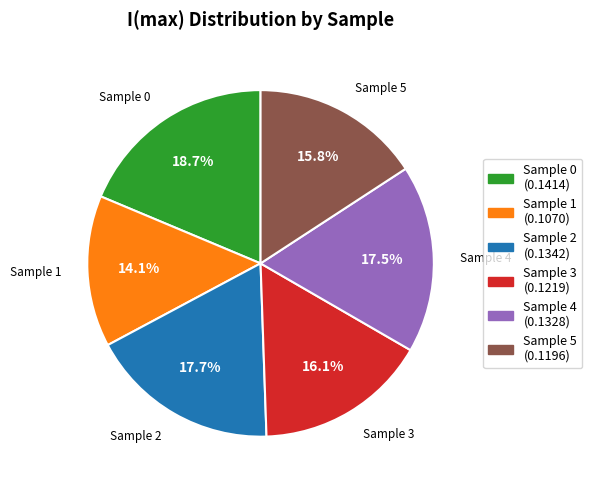

Is there a majority slice in this chart?

No